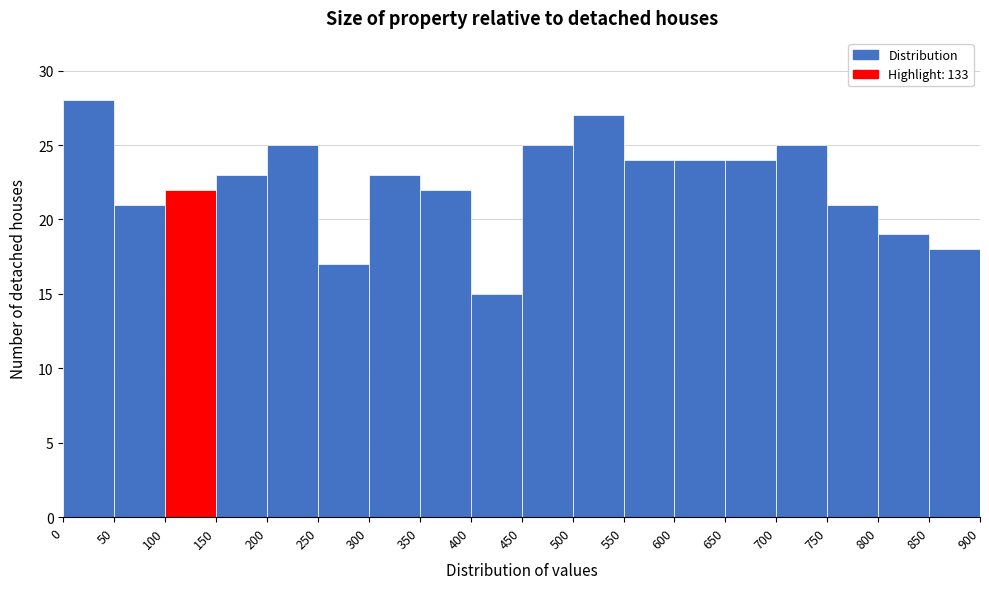

Reading left to right, transcribe this chart: for each bar, give the range it covers on the x-axis and its height. The values are not printed on the chart, so give them approximately, as read against the axis.

0 to 50: 28
50 to 100: 21
100 to 150: 22
150 to 200: 23
200 to 250: 25
250 to 300: 17
300 to 350: 23
350 to 400: 22
400 to 450: 15
450 to 500: 25
500 to 550: 27
550 to 600: 24
600 to 650: 24
650 to 700: 24
700 to 750: 25
750 to 800: 21
800 to 850: 19
850 to 900: 18